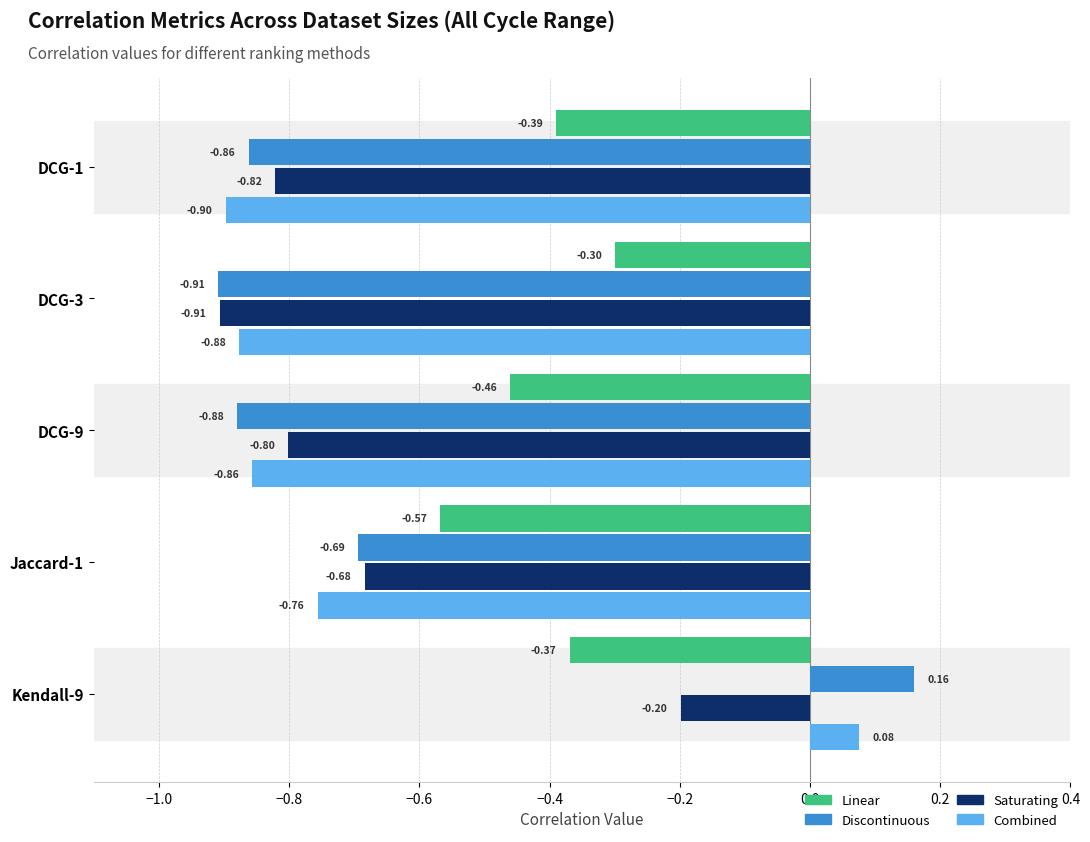

How many positive values does the Combined series have?

1